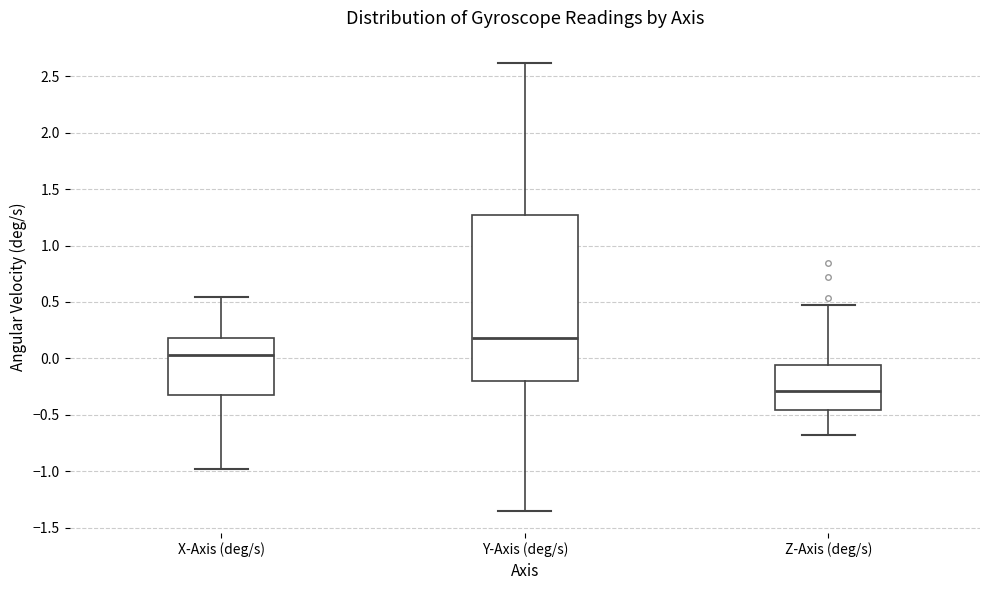

Which box's median line is the highest?

Y-Axis (deg/s)